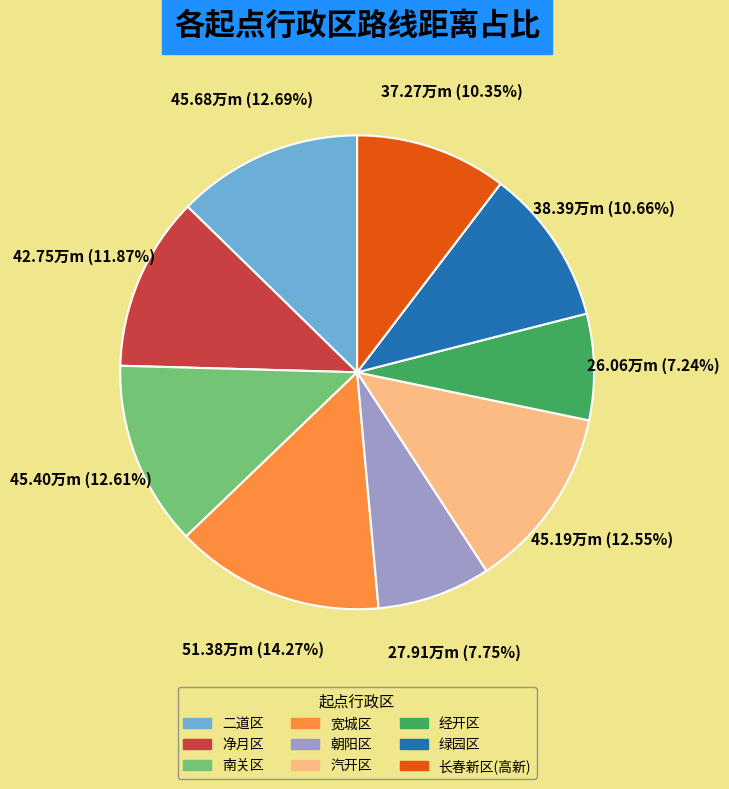

Is there a majority slice in this chart?

No